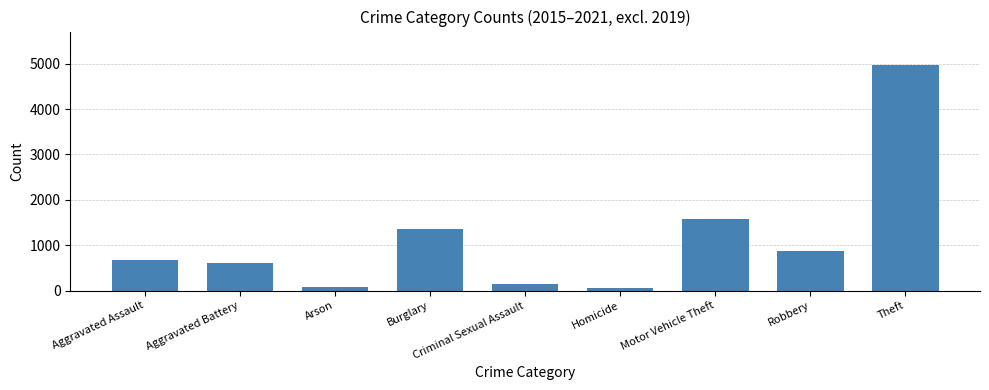

Which category has the highest value across all series?

Theft